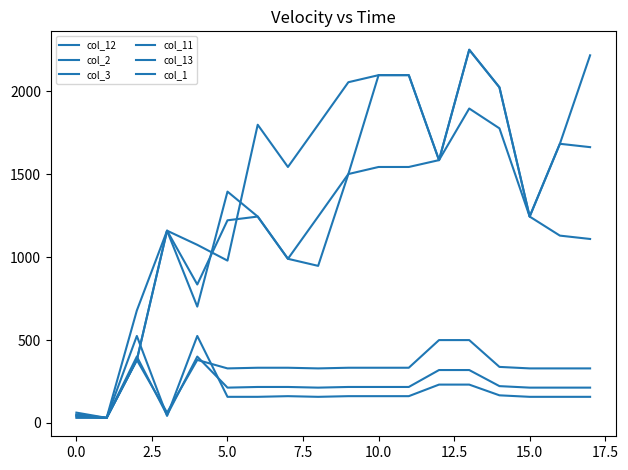

Where is col_12 nearest to the value 1140?

5.0